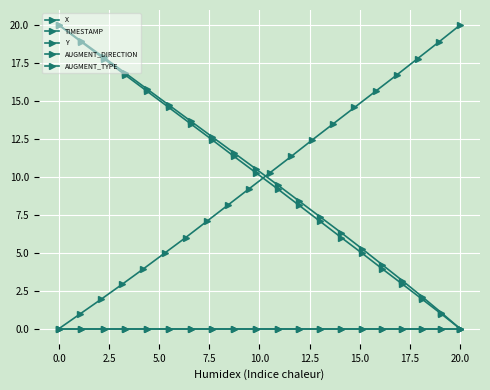

Which has a higher value, 19 or 2.5?

19